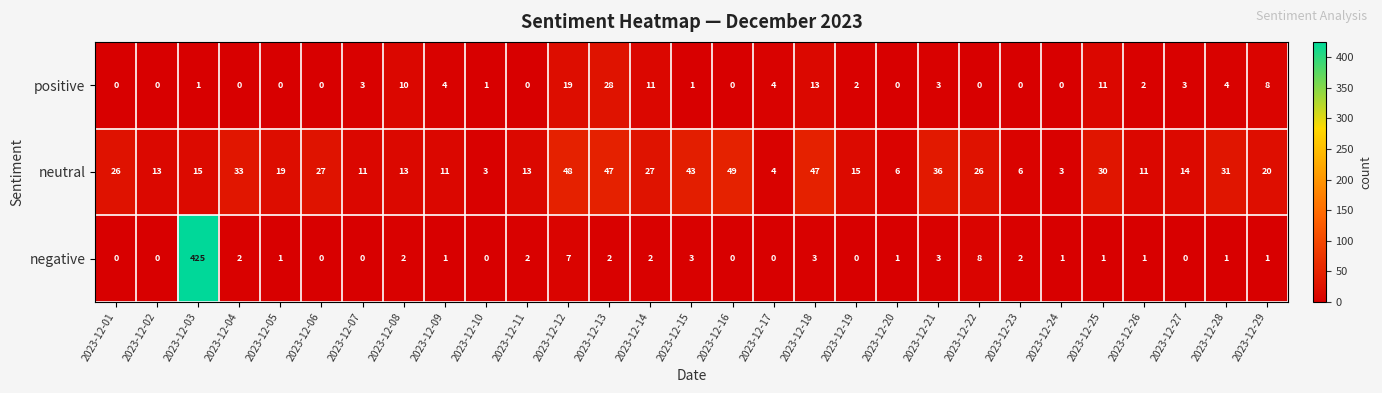

How many values in negative are above zero?

20